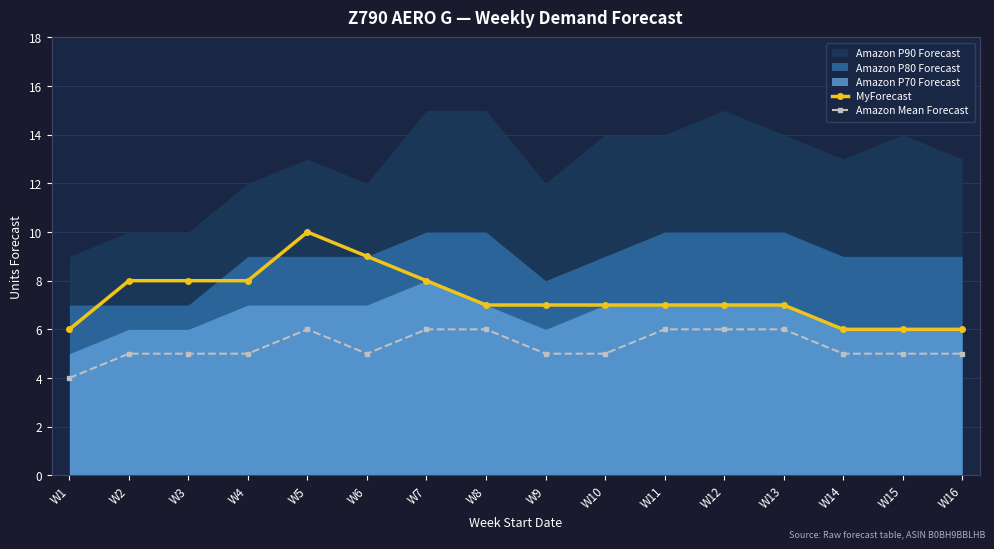

Does the chart display data point markers on the line(s)?

Yes